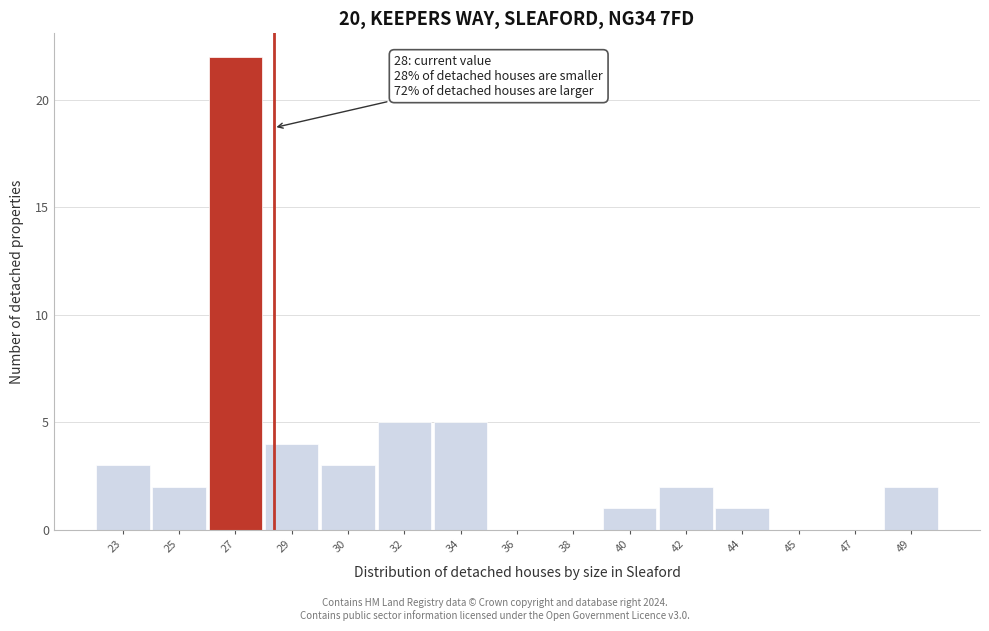

Reading left to right, extract all data points from this chart.

23=3	25=2	27=22	29=4	30=3	32=5	34=5	36=0	38=0	40=1	42=2	44=1	45=0	47=0	49=2